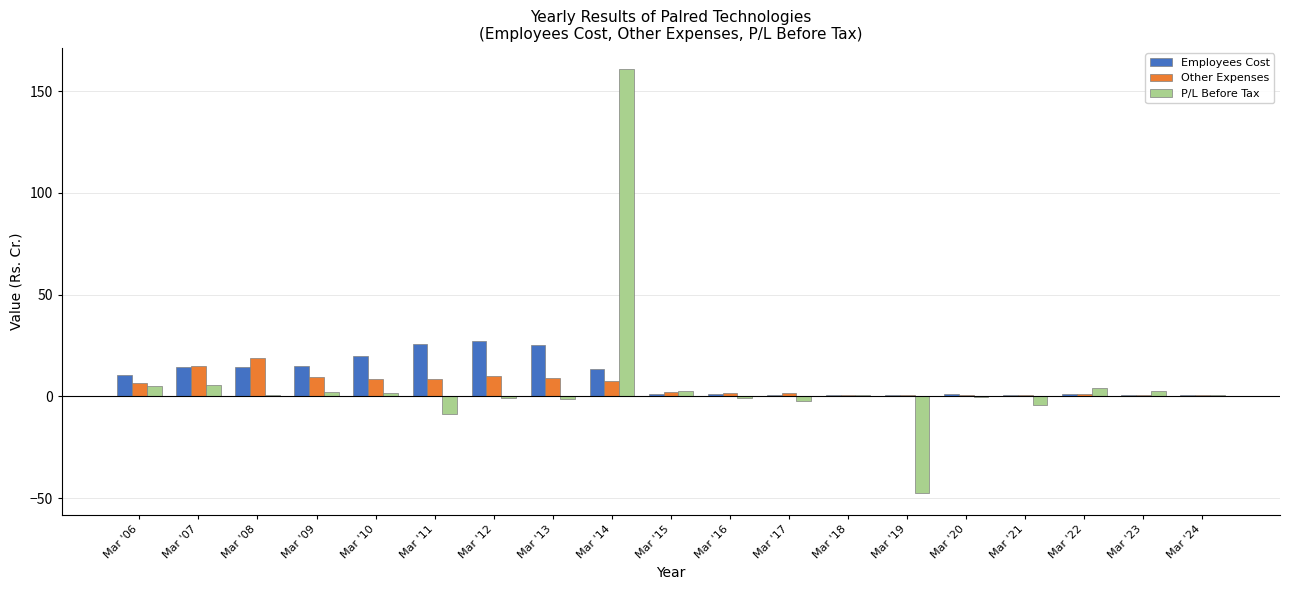

What is the maximum value shown in the chart?

160.9